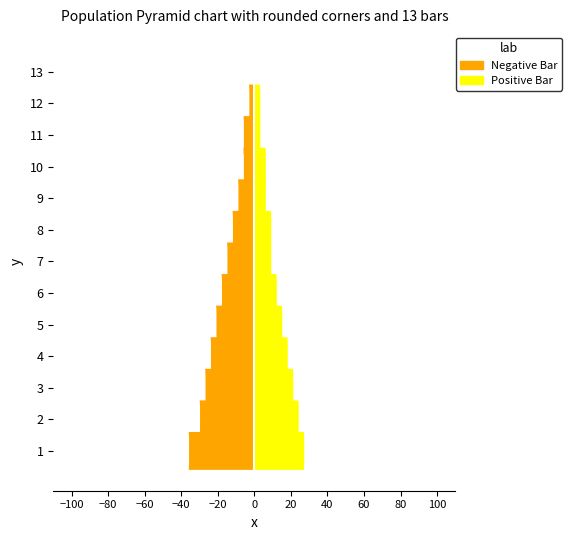

List the series in order of their peak value, lowest first.

Negative Bar, Positive Bar